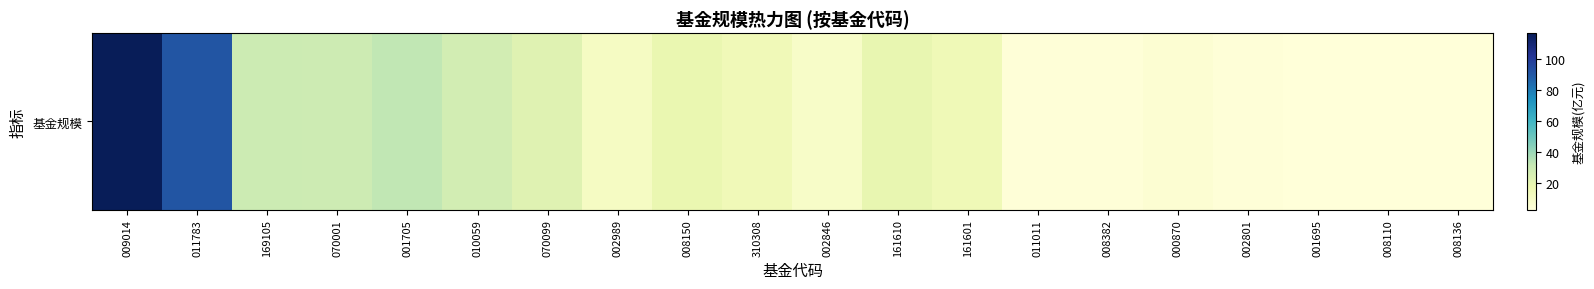

Rank the categories by value from highest to lowest.

009014, 011783, 001705, 169105, 070001, 010059, 070099, 161610, 008150, 161601, 310308, 002989, 002846, 000870, 011011, 002801, 008382, 008110, 001695, 008136